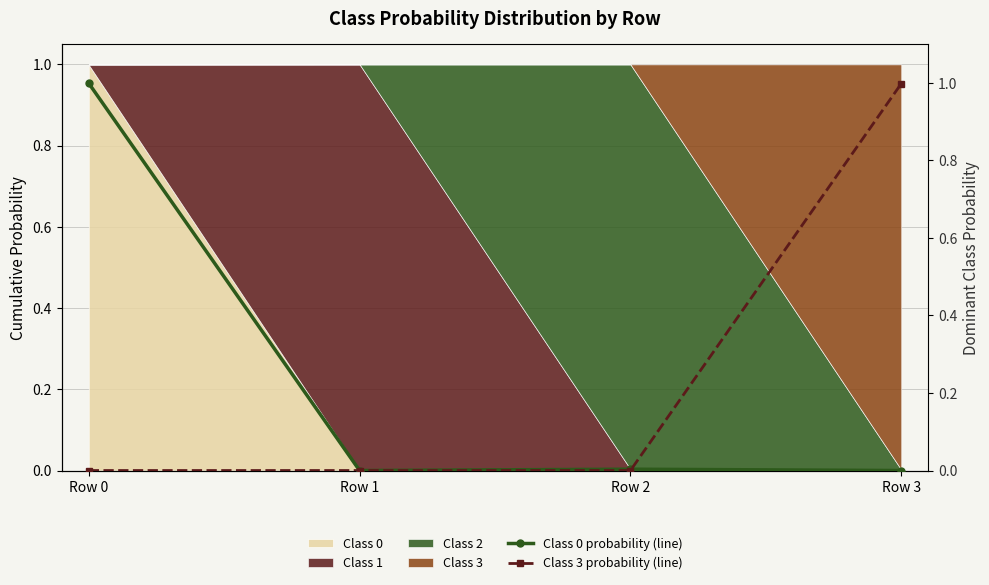

True or false: Class 3 probability (line) has a value of 0.0 at Row 0.

False